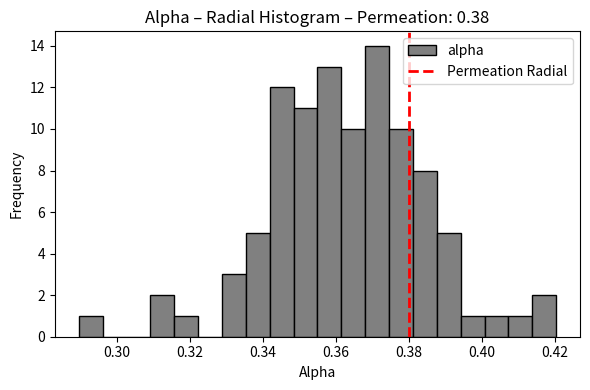

Around what value on the x-axis is the tallest bar? Give the approximate position of its centre, as read against the axis.

0.372